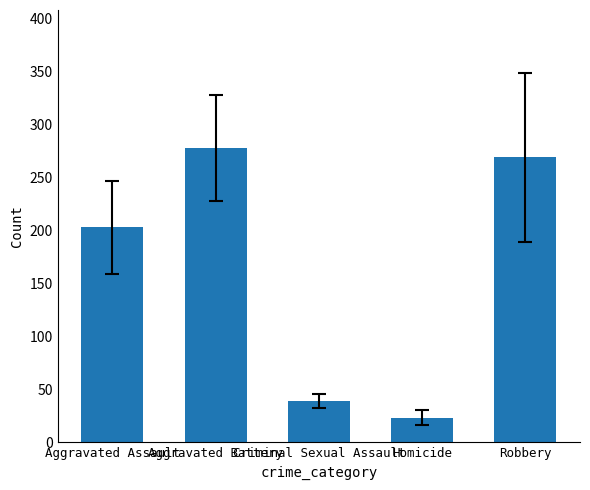

Rank the categories by value from highest to lowest.

Aggravated Battery, Robbery, Aggravated Assault, Criminal Sexual Assault, Homicide